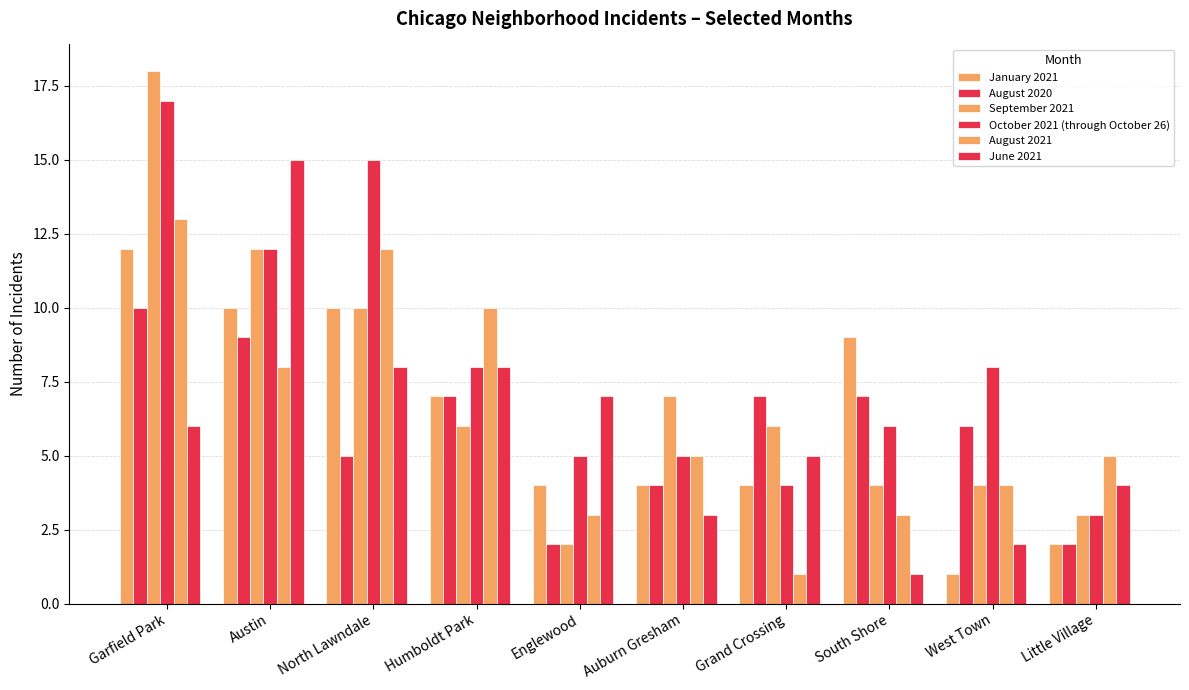

Between Grand Crossing and Englewood, which is larger?

Grand Crossing